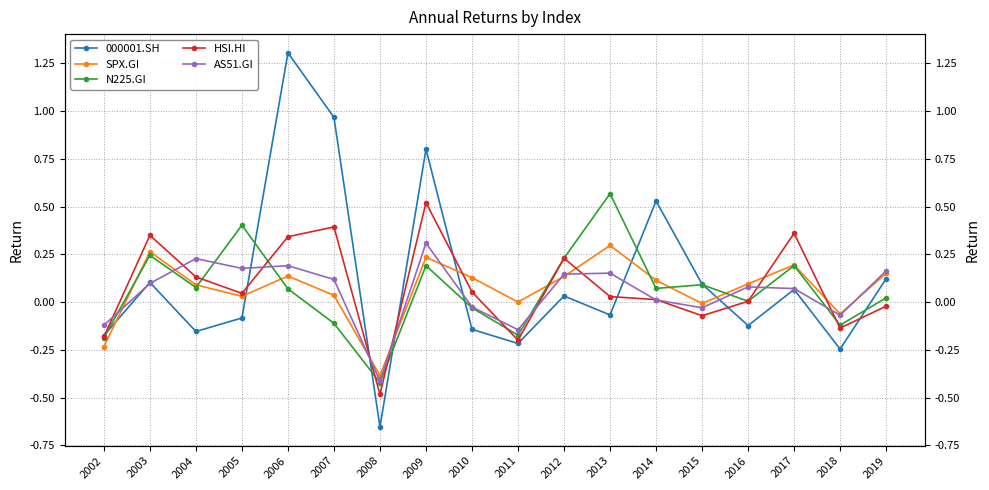

What is the difference between the maximum and minimum values in the 000001.SH series?

2.0